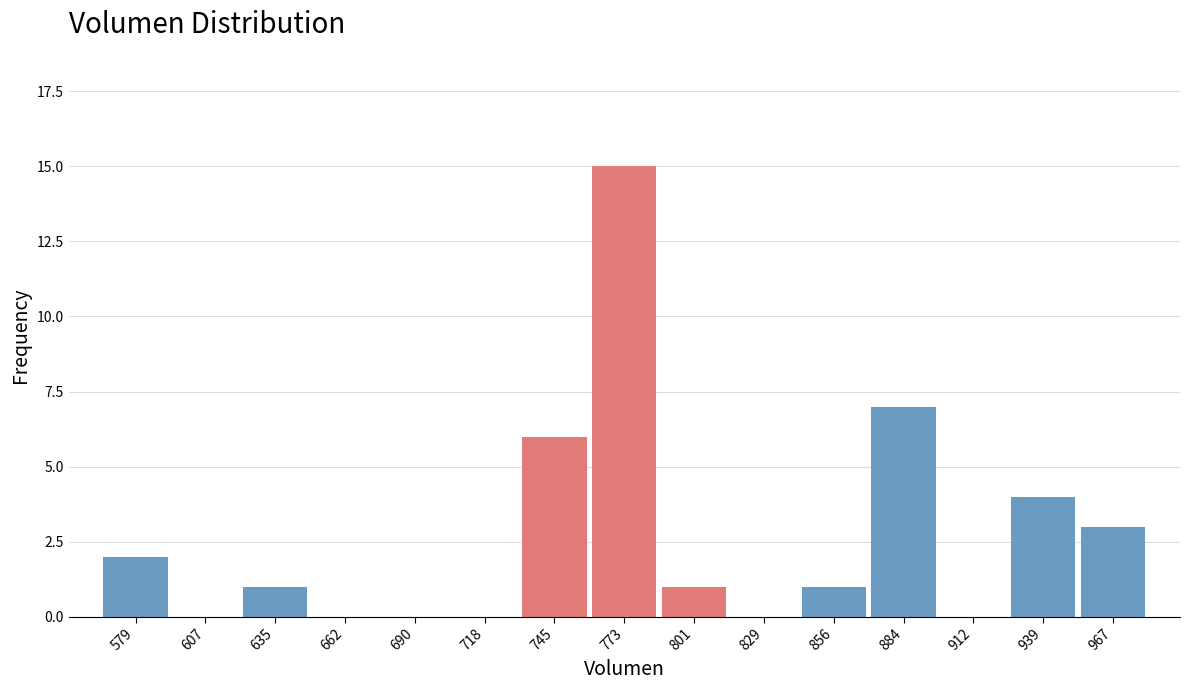

Reading left to right, extract all data points from this chart.

579=2	607=0	635=1	662=0	690=0	718=0	745=6	773=15	801=1	829=0	856=1	884=7	912=0	939=4	967=3